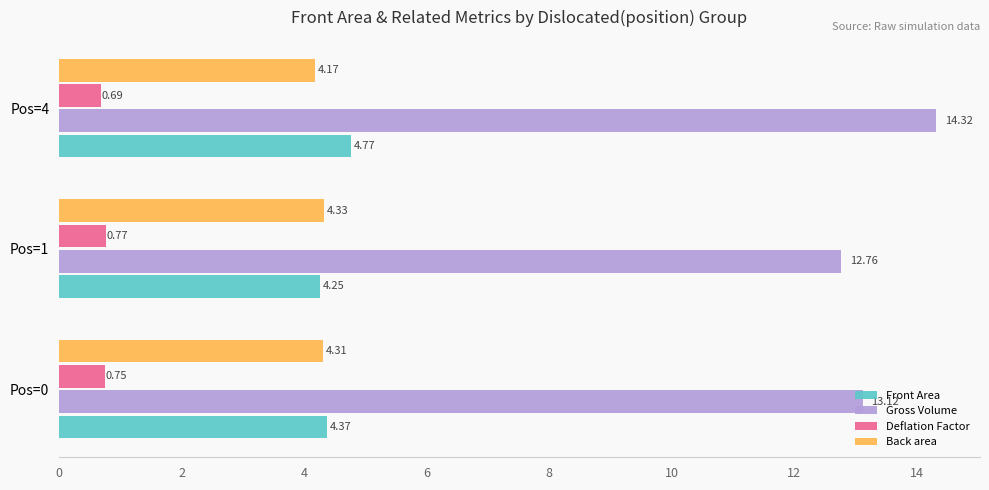

Which series has the largest total across all categories?

Gross Volume